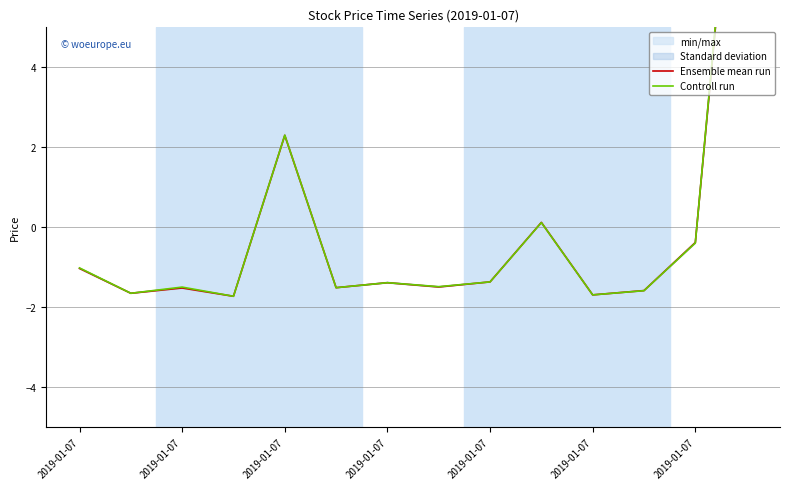

How many times do Controll run and Ensemble mean run cross each other?

1